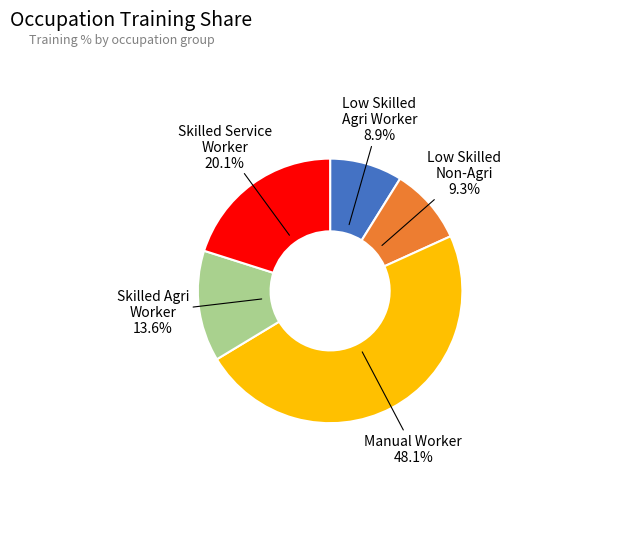

Does any single category account for the majority?

No